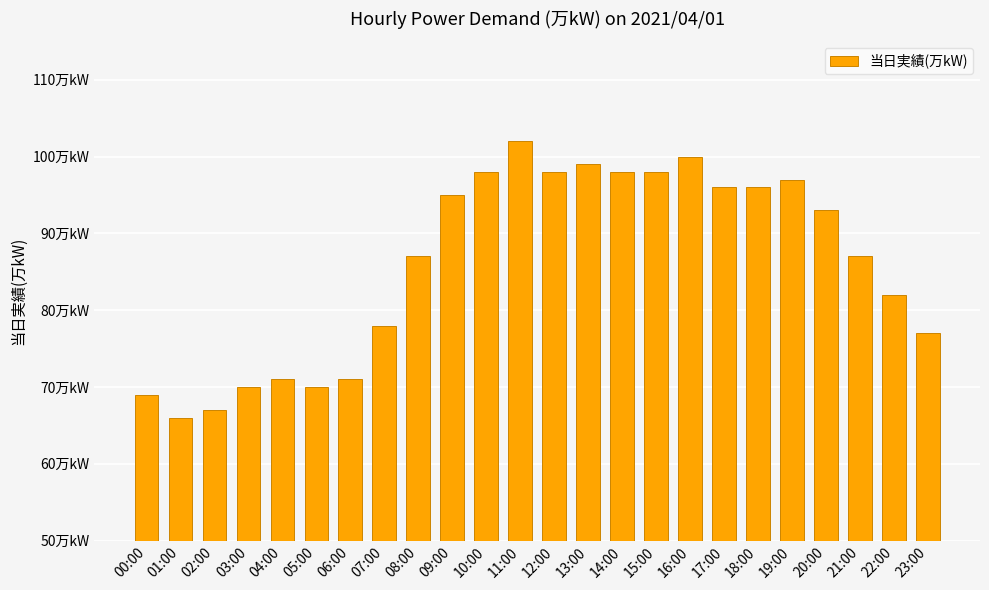

Does the chart contain any negative values?

No